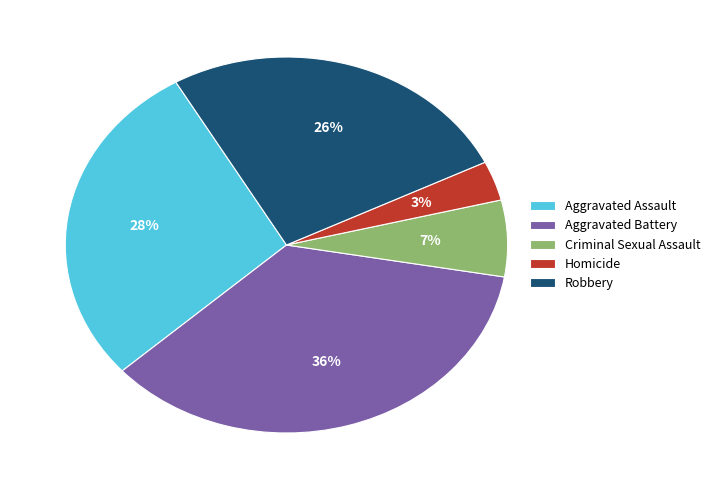

Combined, do Homicide and Criminal Sexual Assault account for over 50%?

No